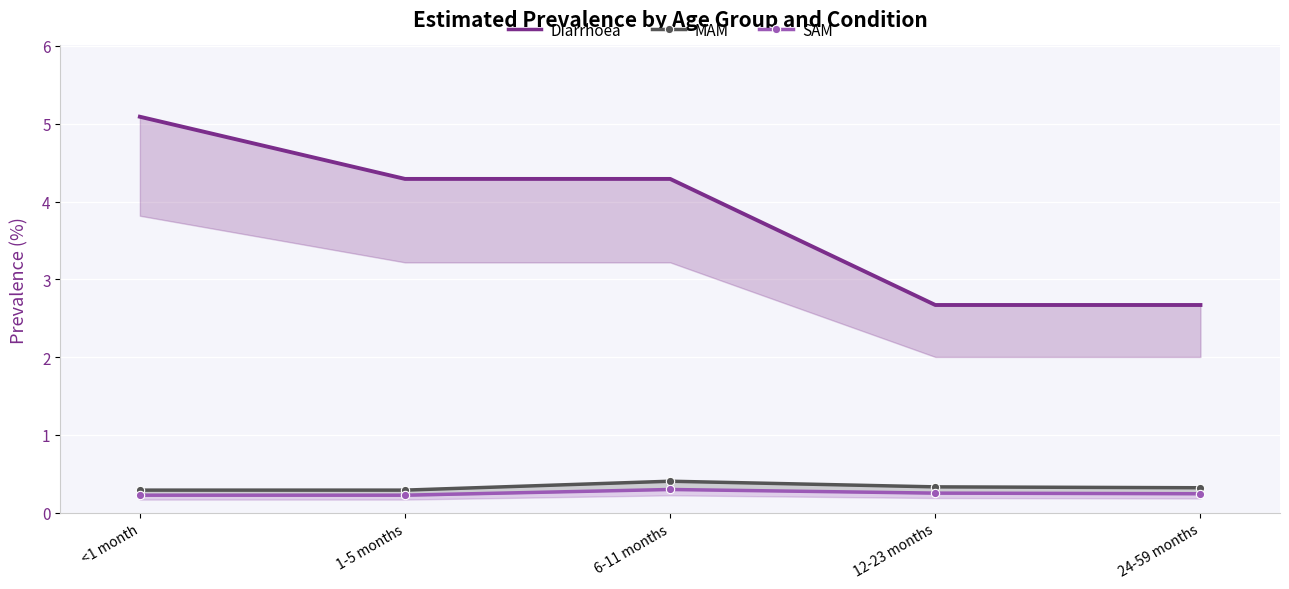

What is the total value across all series at 6-11 months?

5.0